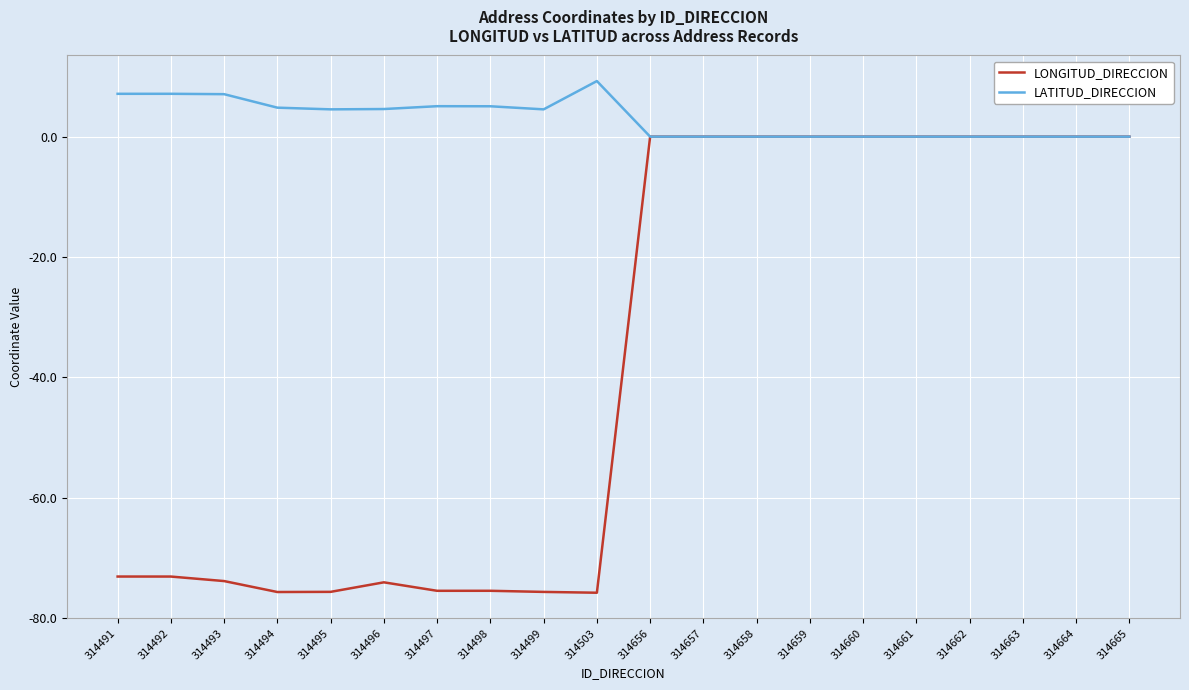

Which category has the highest value across all series?

314503